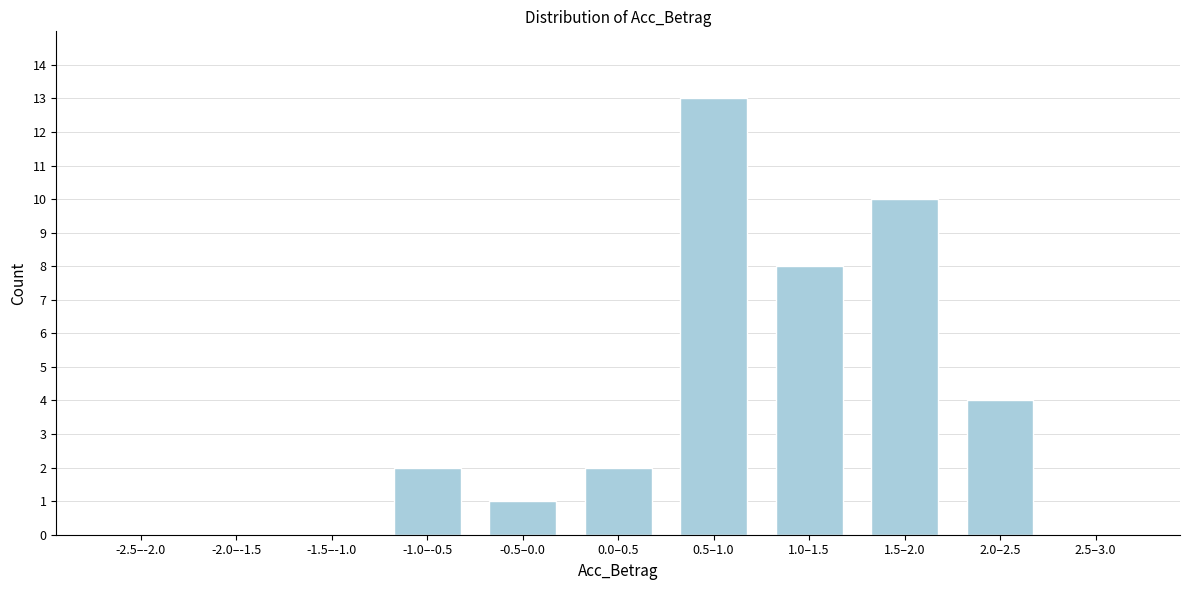

Reading left to right, what are all the values shown in this chart?

-2.5–-2.0=0	-2.0–-1.5=0	-1.5–-1.0=0	-1.0–-0.5=2	-0.5–0.0=1	0.0–0.5=2	0.5–1.0=13	1.0–1.5=8	1.5–2.0=10	2.0–2.5=4	2.5–3.0=0